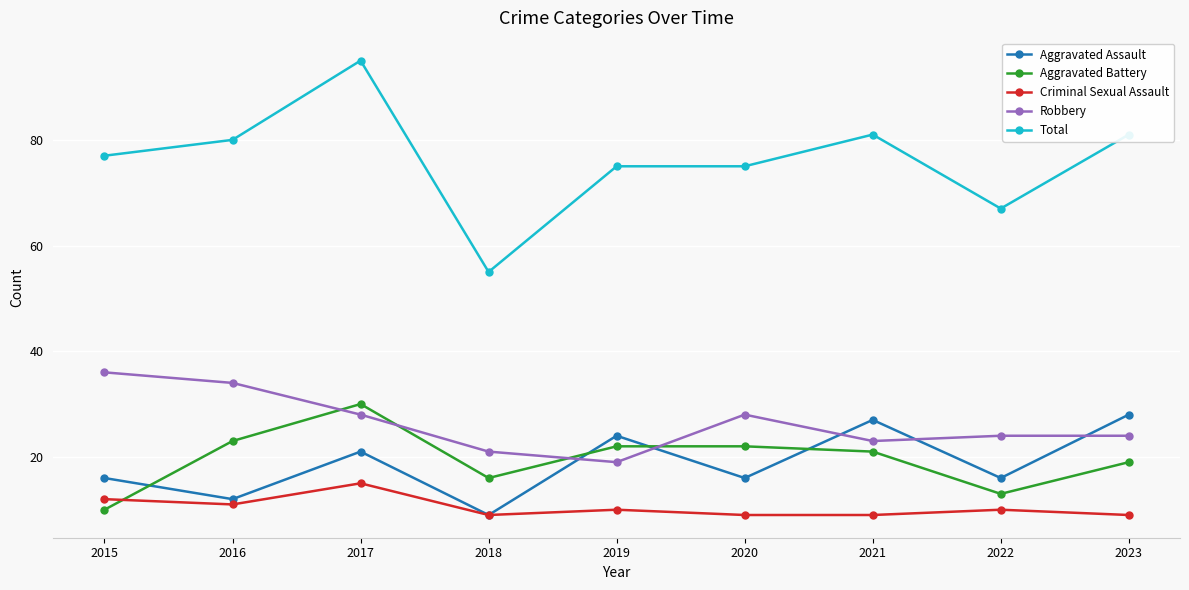

Which series has the largest total across all categories?

Total